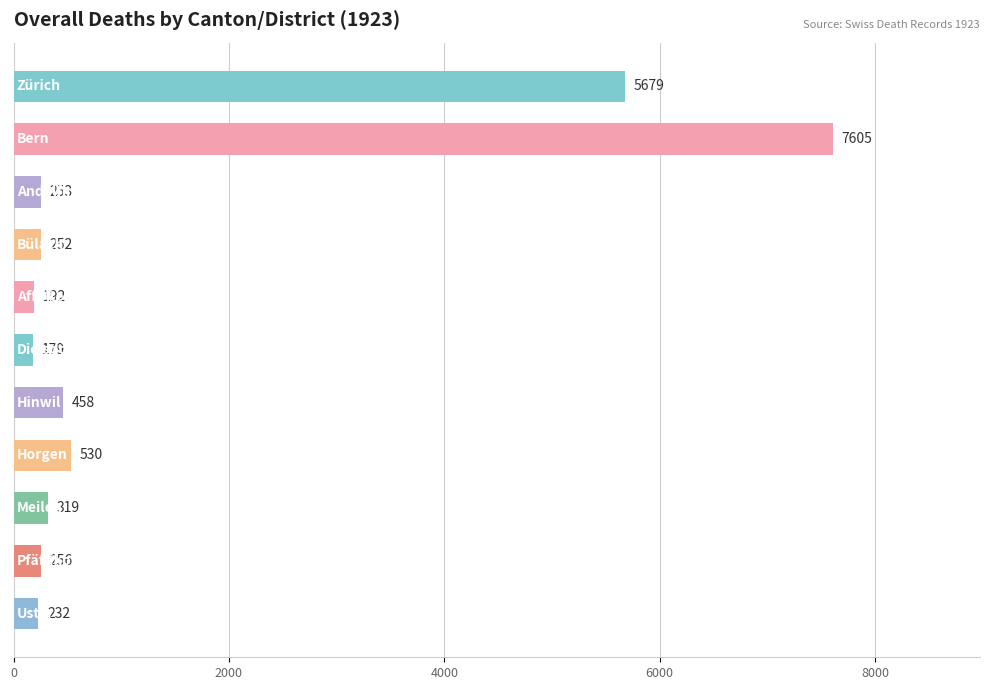

What is the difference between the maximum and minimum values?

7426